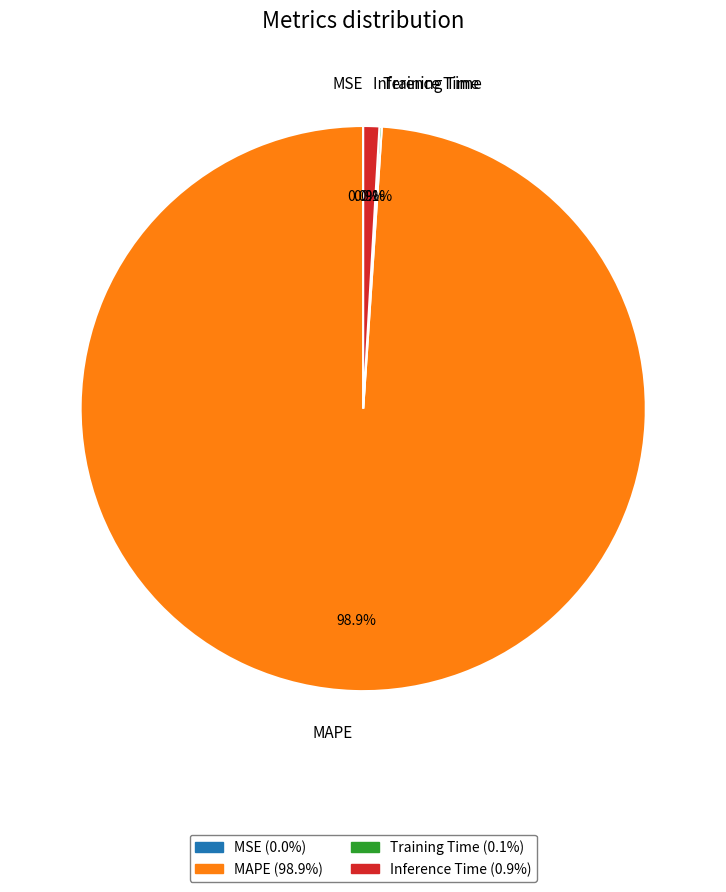

Does MAPE represent more than half of the total?

Yes